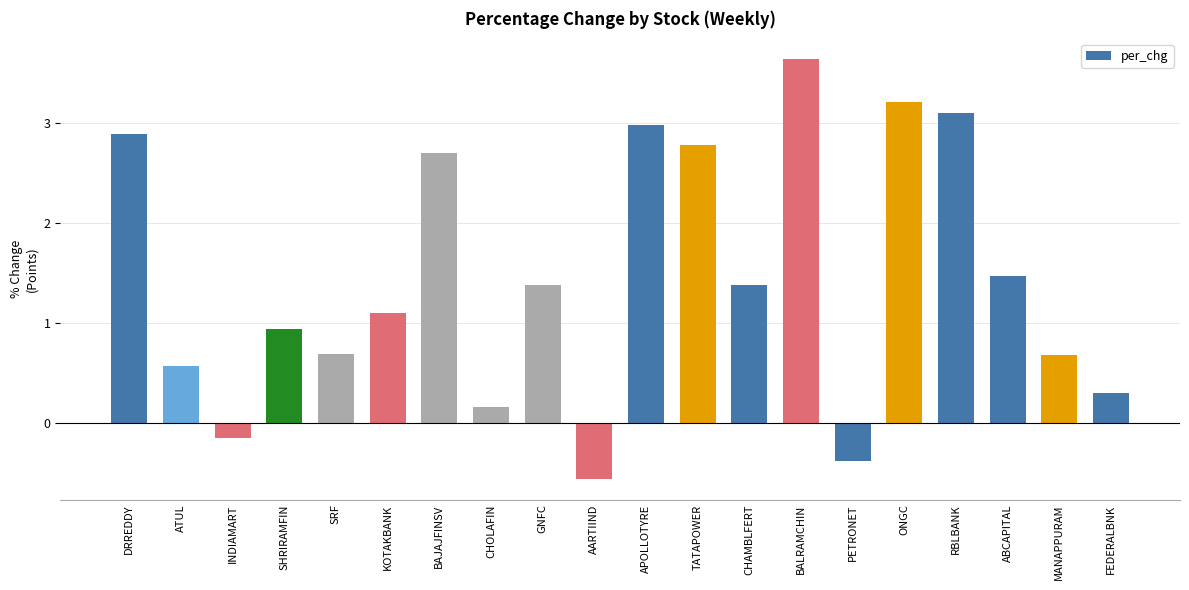

How many values are below zero?

3